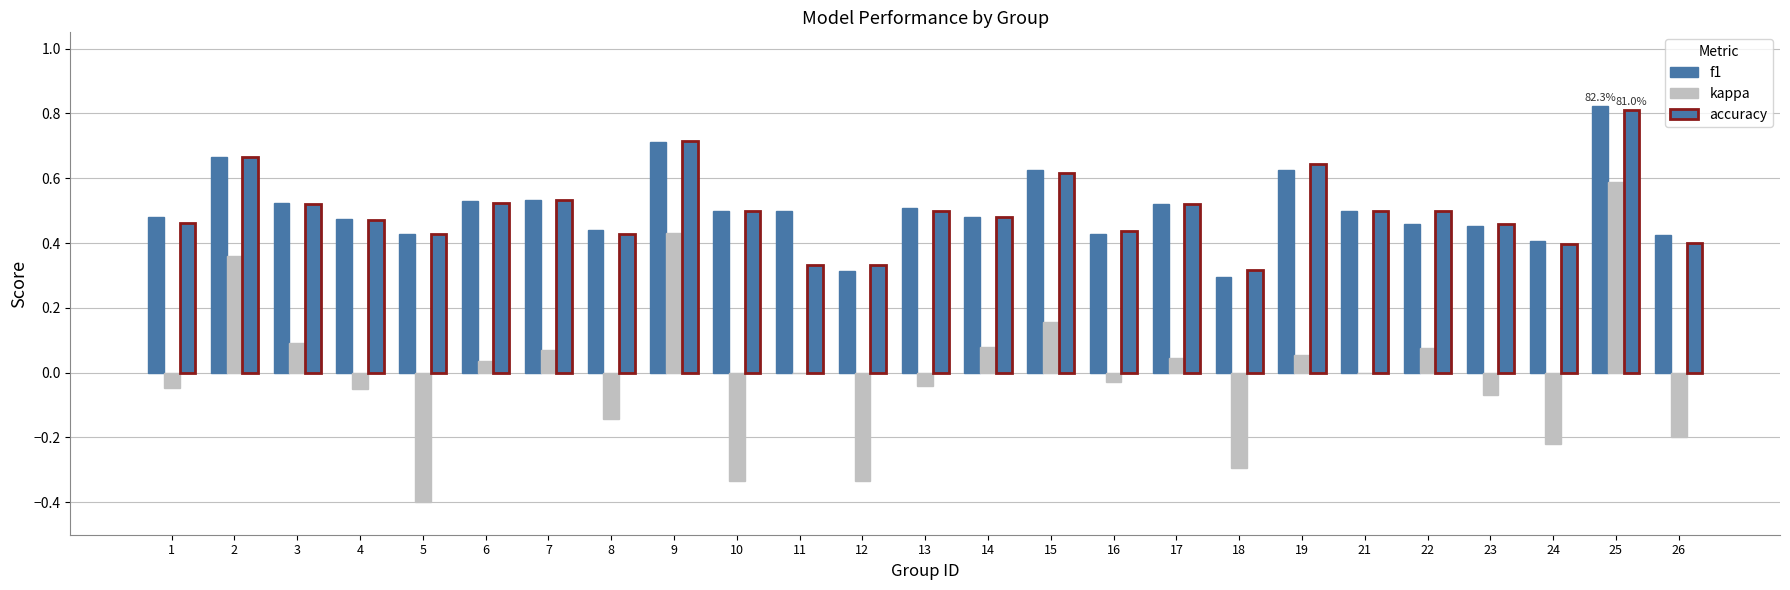

How many groups of bars are there?

25